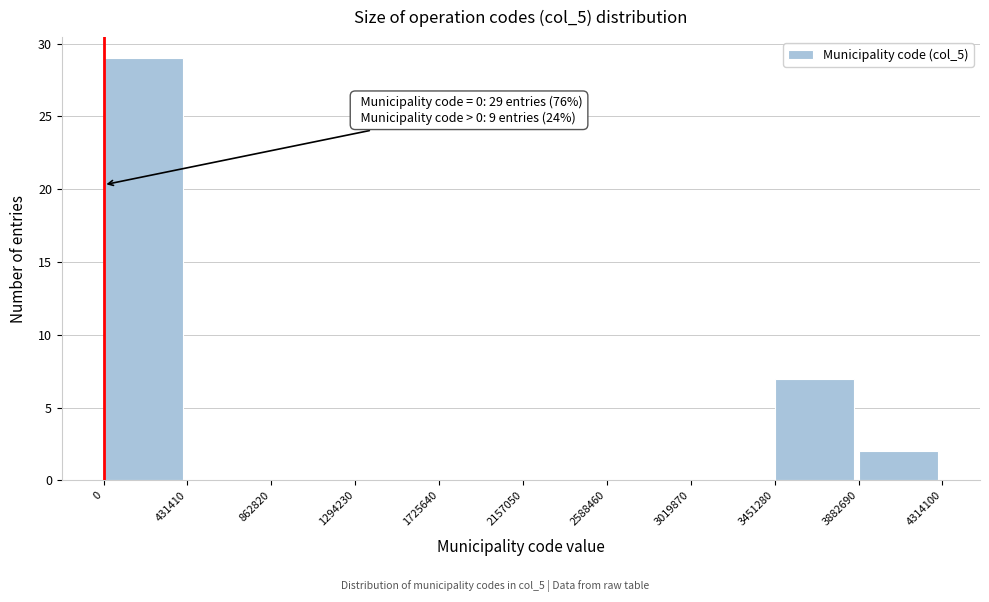

Which range on the x-axis has the tallest bar?

0 to 431410